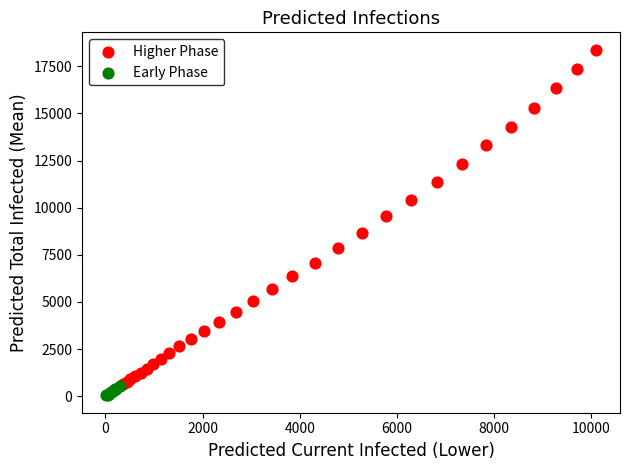

Which series has the widest spread of Y values?

Higher Phase